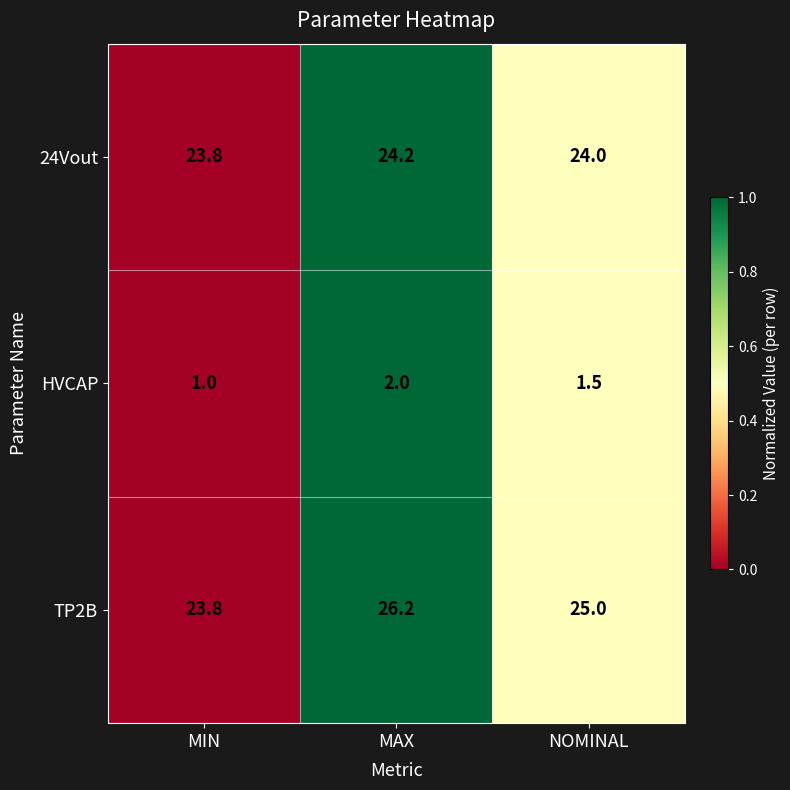

Reading left to right, transcribe all the data shown in this chart.

24Vout: 23.8	24.2	24.0
HVCAP: 1.0	2.0	1.5
TP2B: 23.8	26.2	25.0